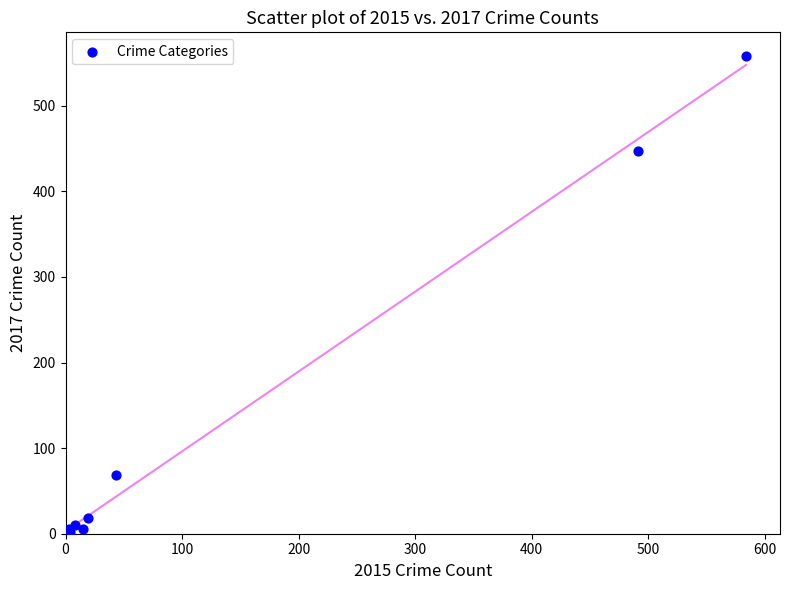

What Y value in the scatter plot is closest to 279?

447